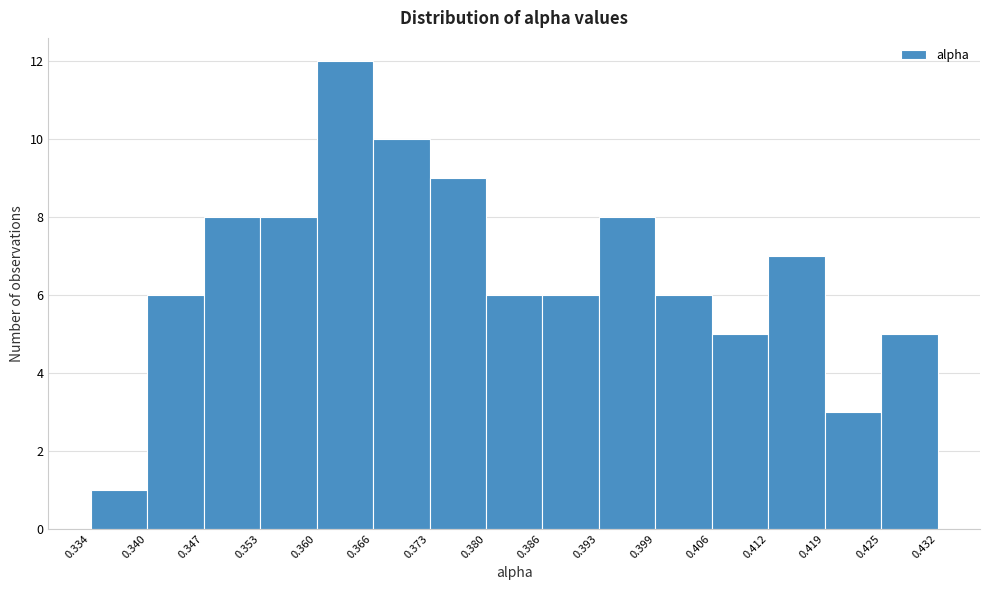

Reading left to right, list every bar in this chart as the range it spans on the x-axis followed by its height. The values are not printed on the chart, so give them approximately, as read against the axis.

0.334 to 0.340: 1
0.340 to 0.347: 6
0.347 to 0.353: 8
0.353 to 0.360: 8
0.360 to 0.366: 12
0.366 to 0.373: 10
0.373 to 0.380: 9
0.380 to 0.386: 6
0.386 to 0.393: 6
0.393 to 0.399: 8
0.399 to 0.406: 6
0.406 to 0.412: 5
0.412 to 0.419: 7
0.419 to 0.425: 3
0.425 to 0.432: 5